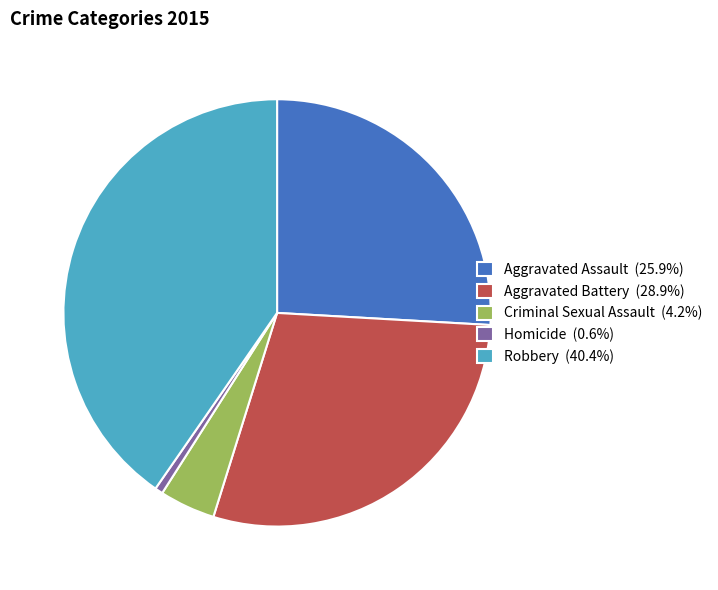

Does Robbery account for over 50% of the chart?

No